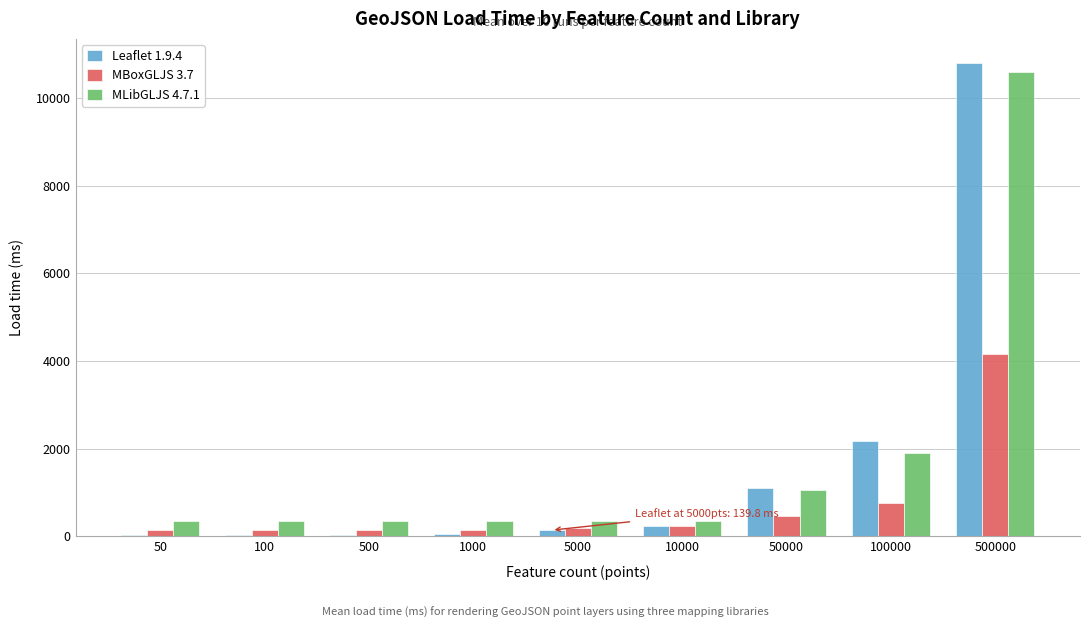

What is the greatest value displayed?

10808.7